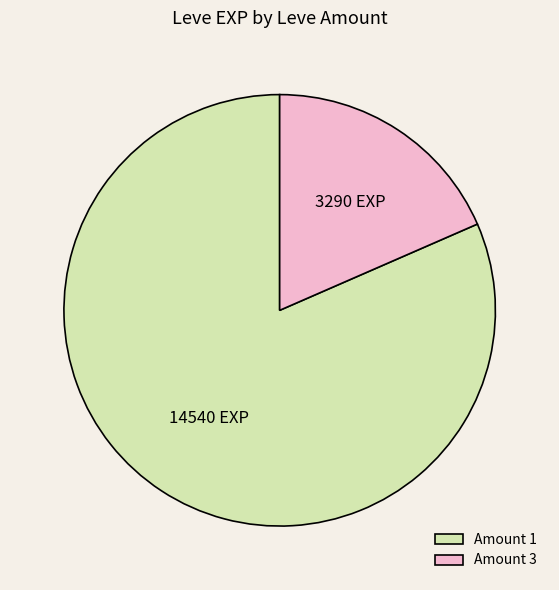

How many segments does this pie chart have?

2